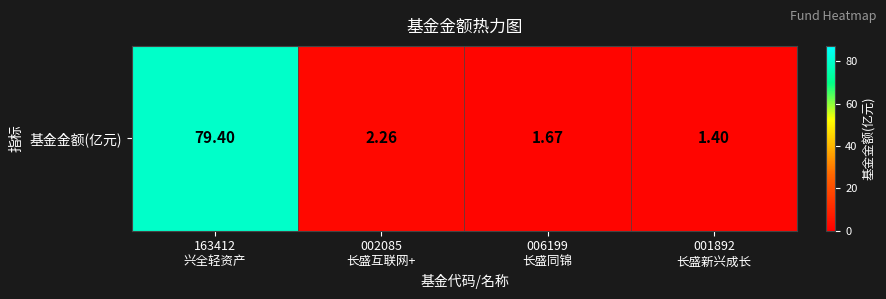

The value at 163412
兴全轻资产 is 18.0. True or false?

False